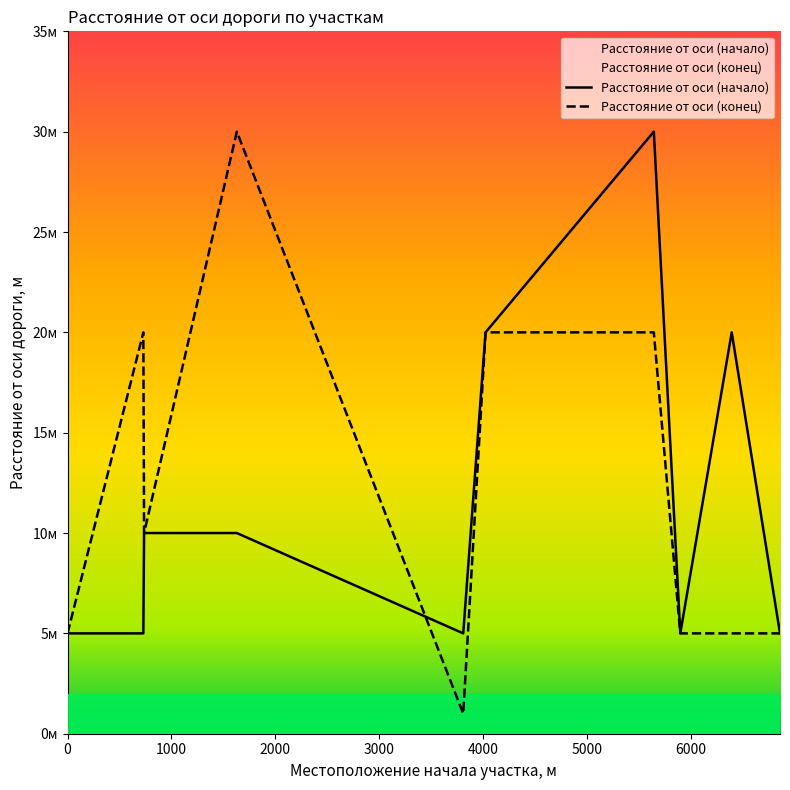

True or false: Расстояние от оси (конец) has a value of 27 at 4025.

False